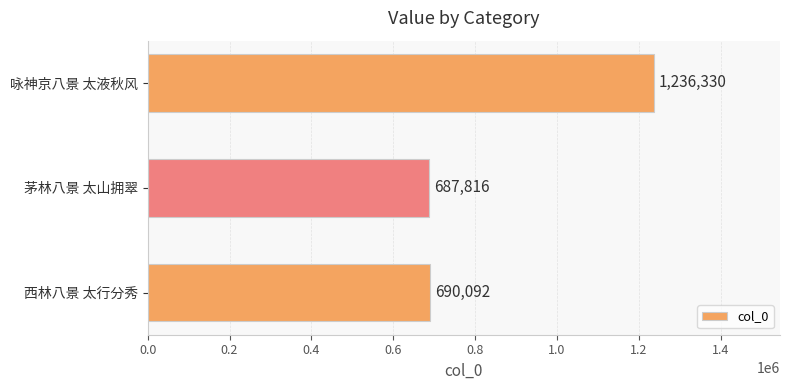

Which category has the highest value across all series?

咏神京八景 太液秋风